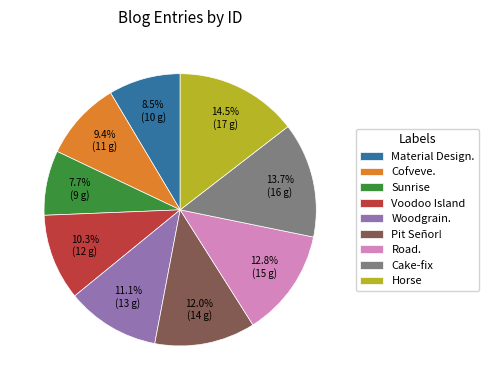

Count the number of slices in the pie.

9